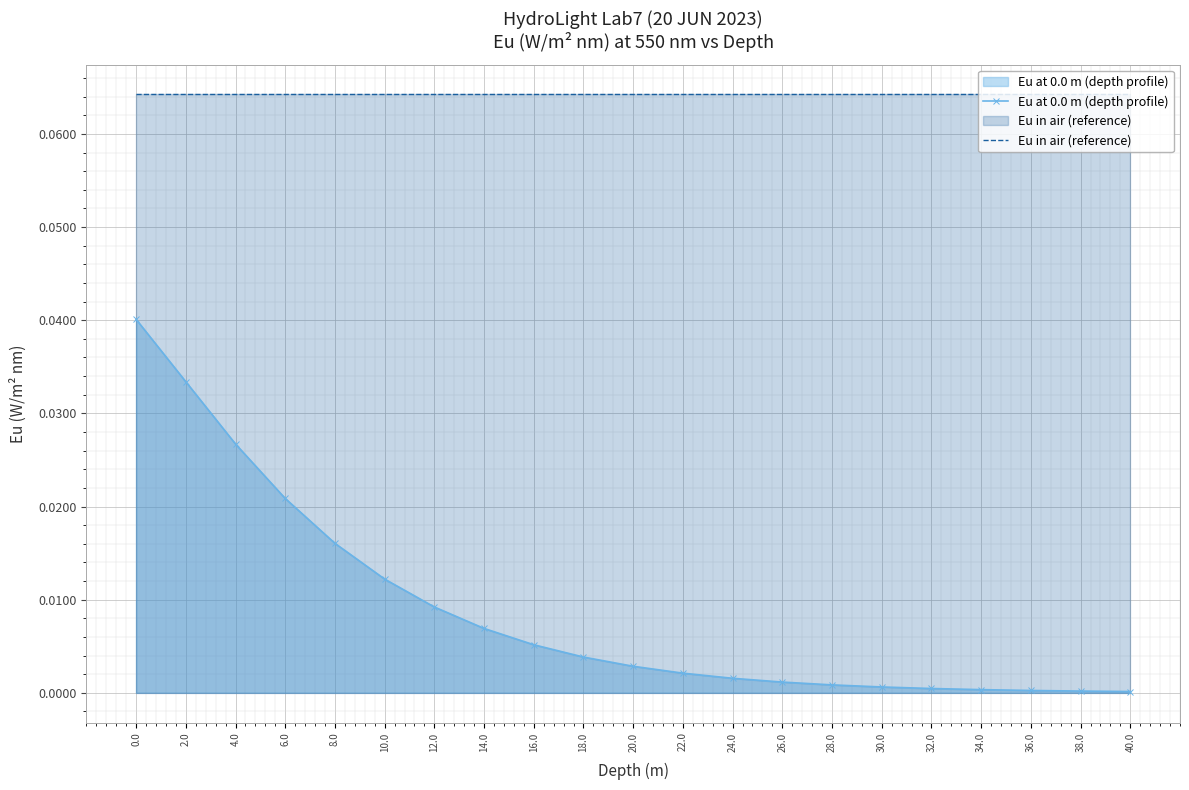

Reading left to right, extract all data points from this chart.

Eu at 0.0 m (depth profile): 0.0=0.0	2.0=0.0	4.0=0.0	6.0=0.0	8.0=0.0	10.0=0.0	12.0=0.0	14.0=0.0	16.0=0.0	18.0=0.0	20.0=0.0	22.0=0.0	24.0=0.0	26.0=0.0	28.0=0.0	30.0=0.0	32.0=0.0	34.0=0.0	36.0=0.0	38.0=0.0	40.0=0.0
Eu in air (reference): 0.0=0.1	2.0=0.1	4.0=0.1	6.0=0.1	8.0=0.1	10.0=0.1	12.0=0.1	14.0=0.1	16.0=0.1	18.0=0.1	20.0=0.1	22.0=0.1	24.0=0.1	26.0=0.1	28.0=0.1	30.0=0.1	32.0=0.1	34.0=0.1	36.0=0.1	38.0=0.1	40.0=0.1